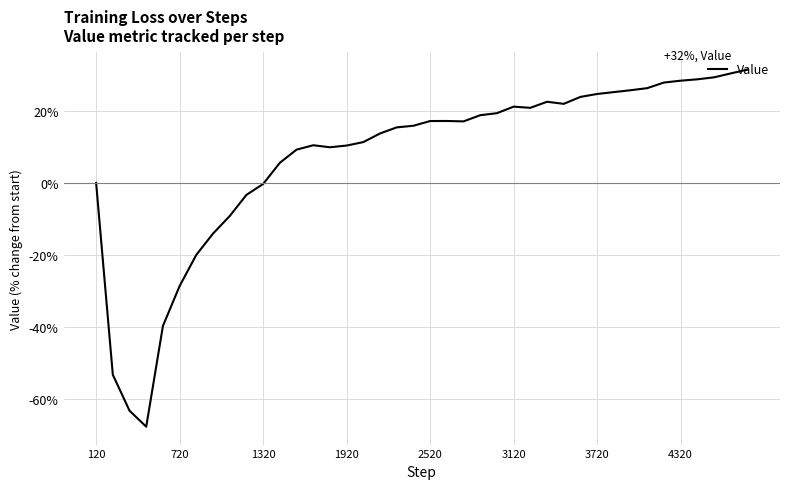

What is the difference between the maximum and minimum values?

99.4